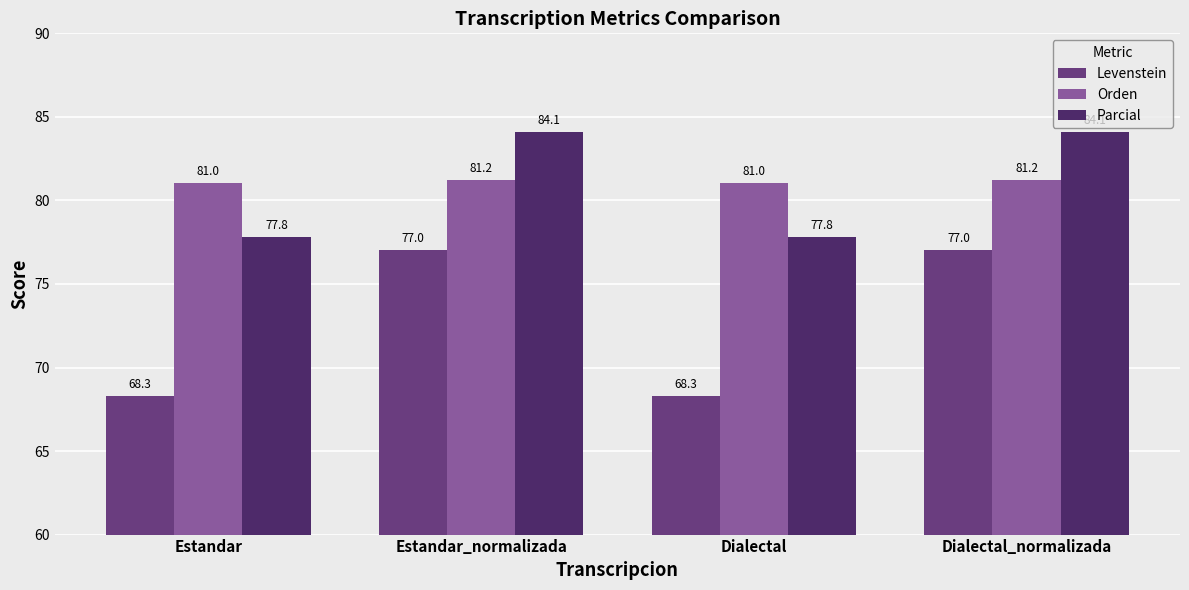

Is the value of Orden at Estandar_normalizada greater than the value of Parcial at Estandar_normalizada?

No